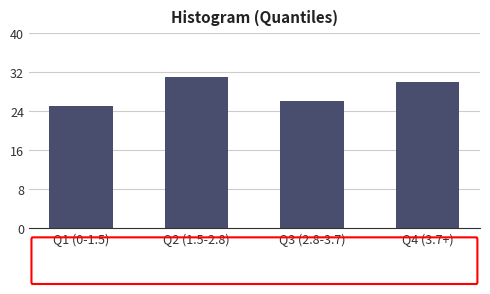

Reading right to left, list all the values displayed in this chart.

Q4 (3.7+)=30	Q3 (2.8-3.7)=26	Q2 (1.5-2.8)=31	Q1 (0-1.5)=25